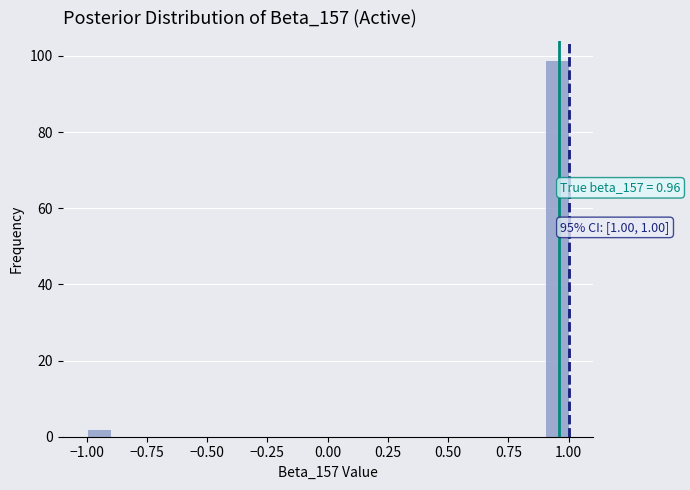

Around what value on the x-axis is the tallest bar? Give the approximate position of its centre, as read against the axis.

0.95